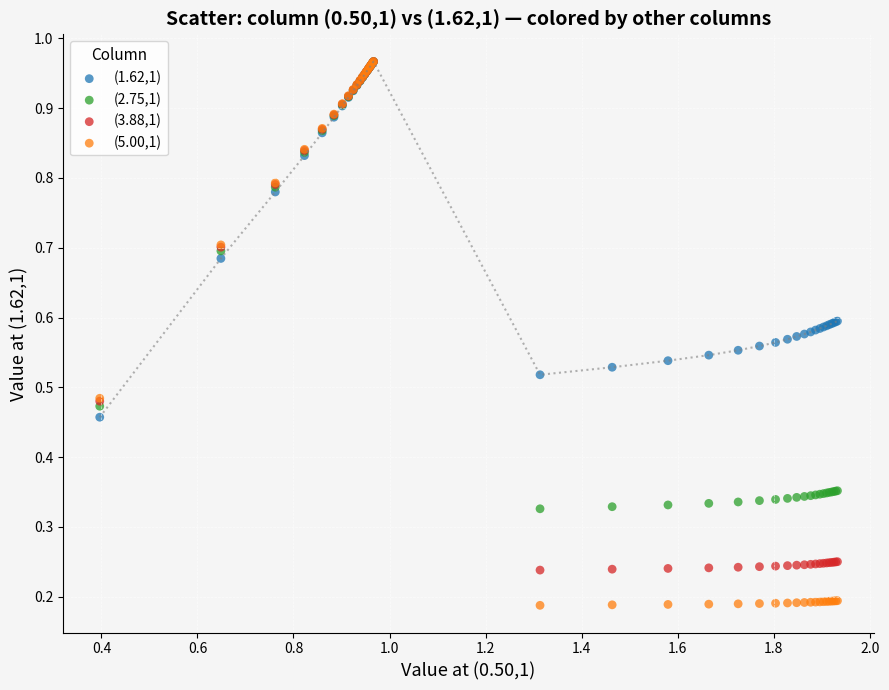

Which series has the largest Y range (max minus min)?

(5.00,1)